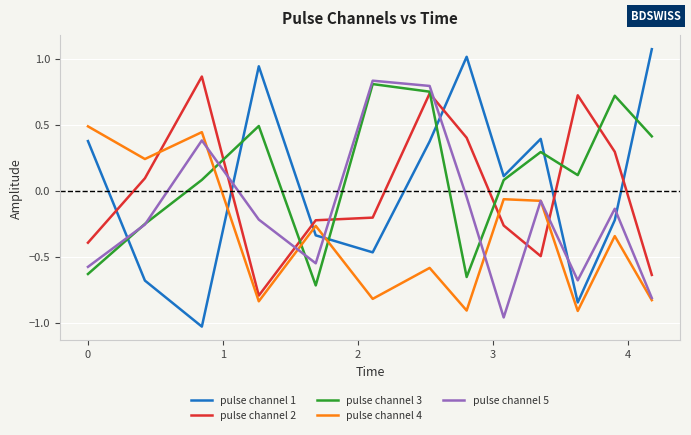

Which series ends up on top after the final intersection of pulse channel 4 and pulse channel 3?

pulse channel 3